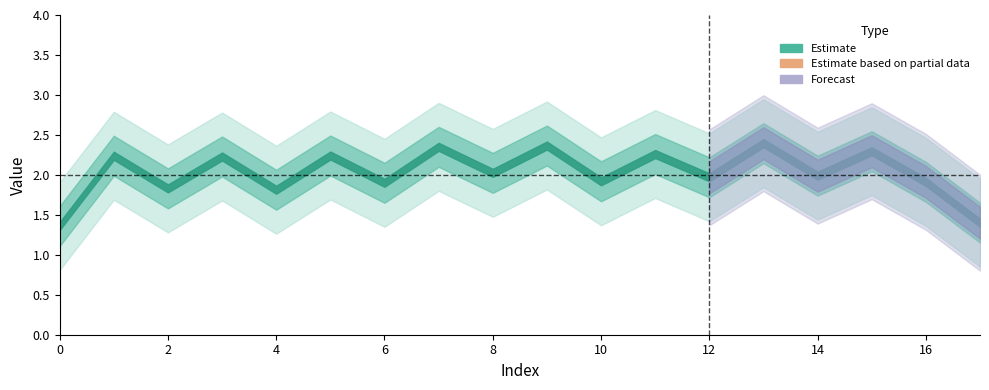

What is the greatest value displayed?

2.8